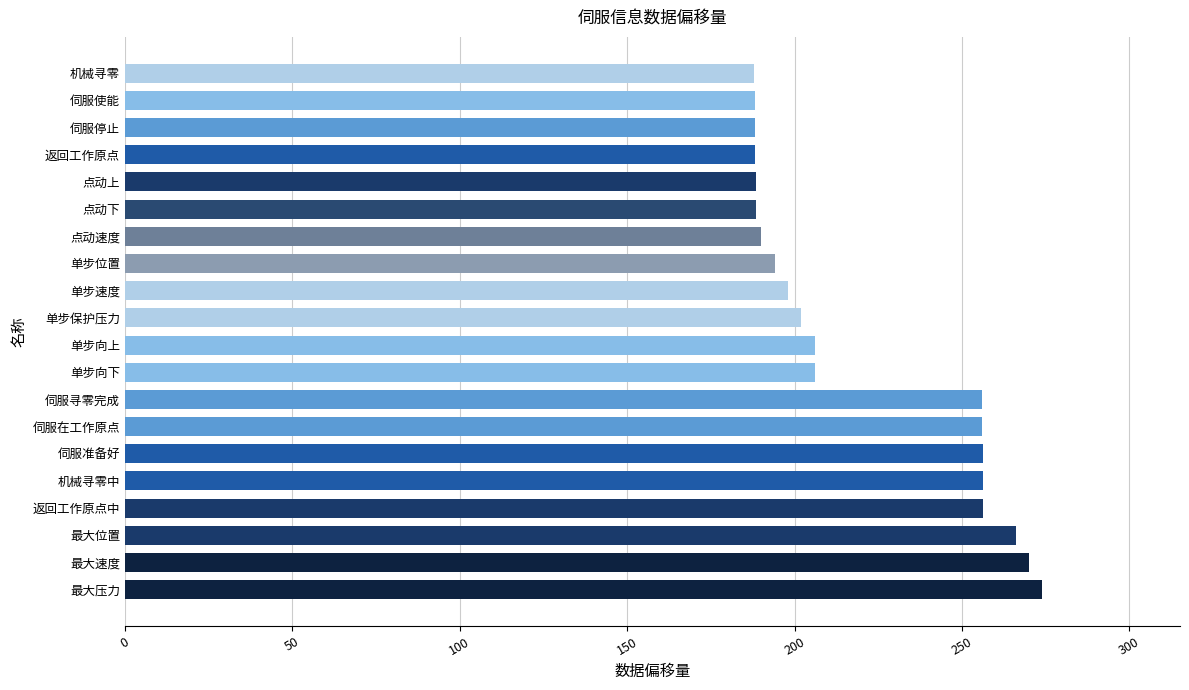

Which has a higher value, 最大位置 or 伺服准备好?

最大位置